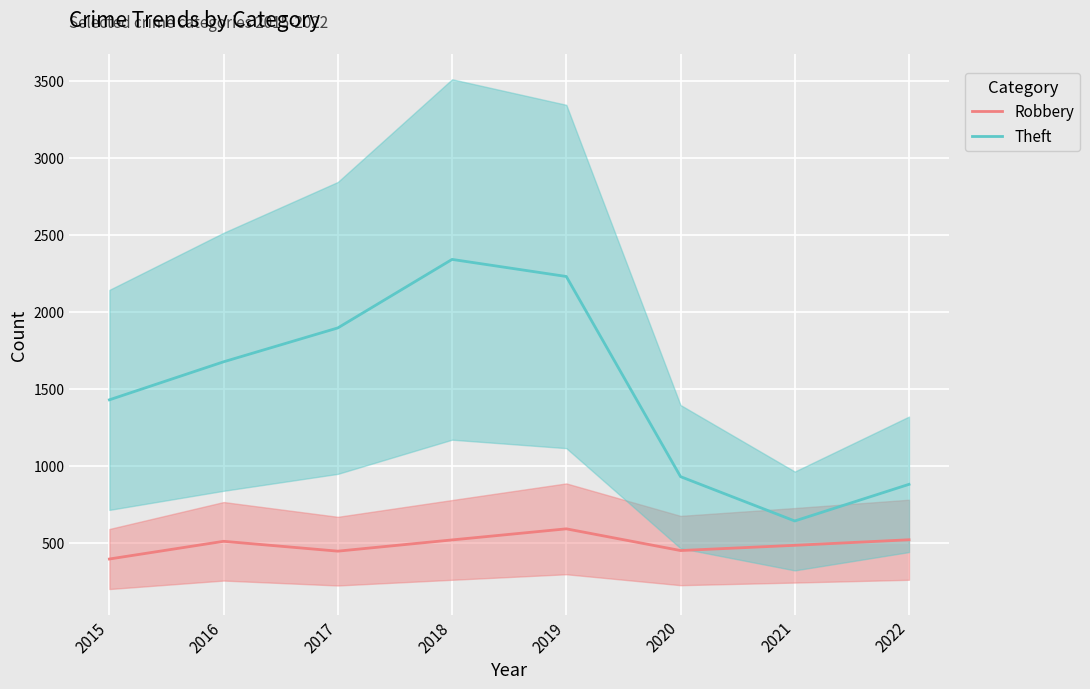

List the labels in order of Robbery value, largest first.

2019, 2022, 2018, 2016, 2021, 2020, 2017, 2015